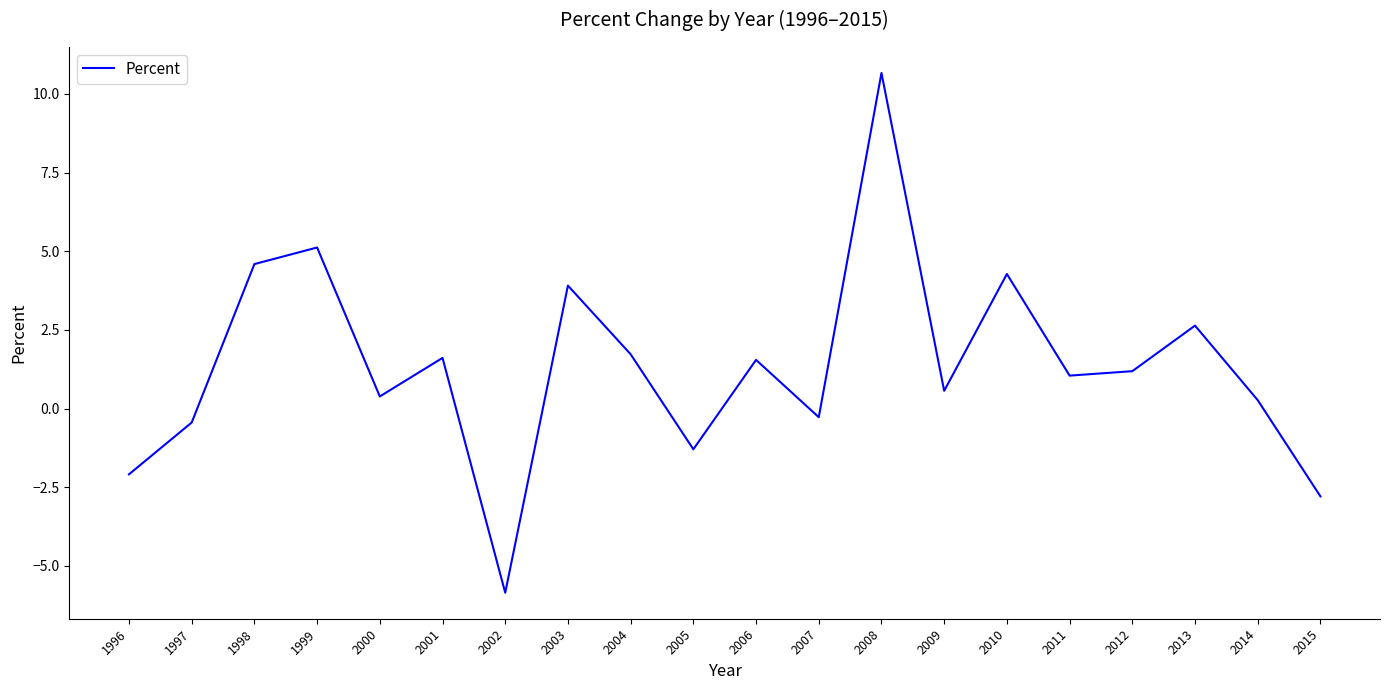

The chart shows a value of 1.6 at 2011. True or false?

False